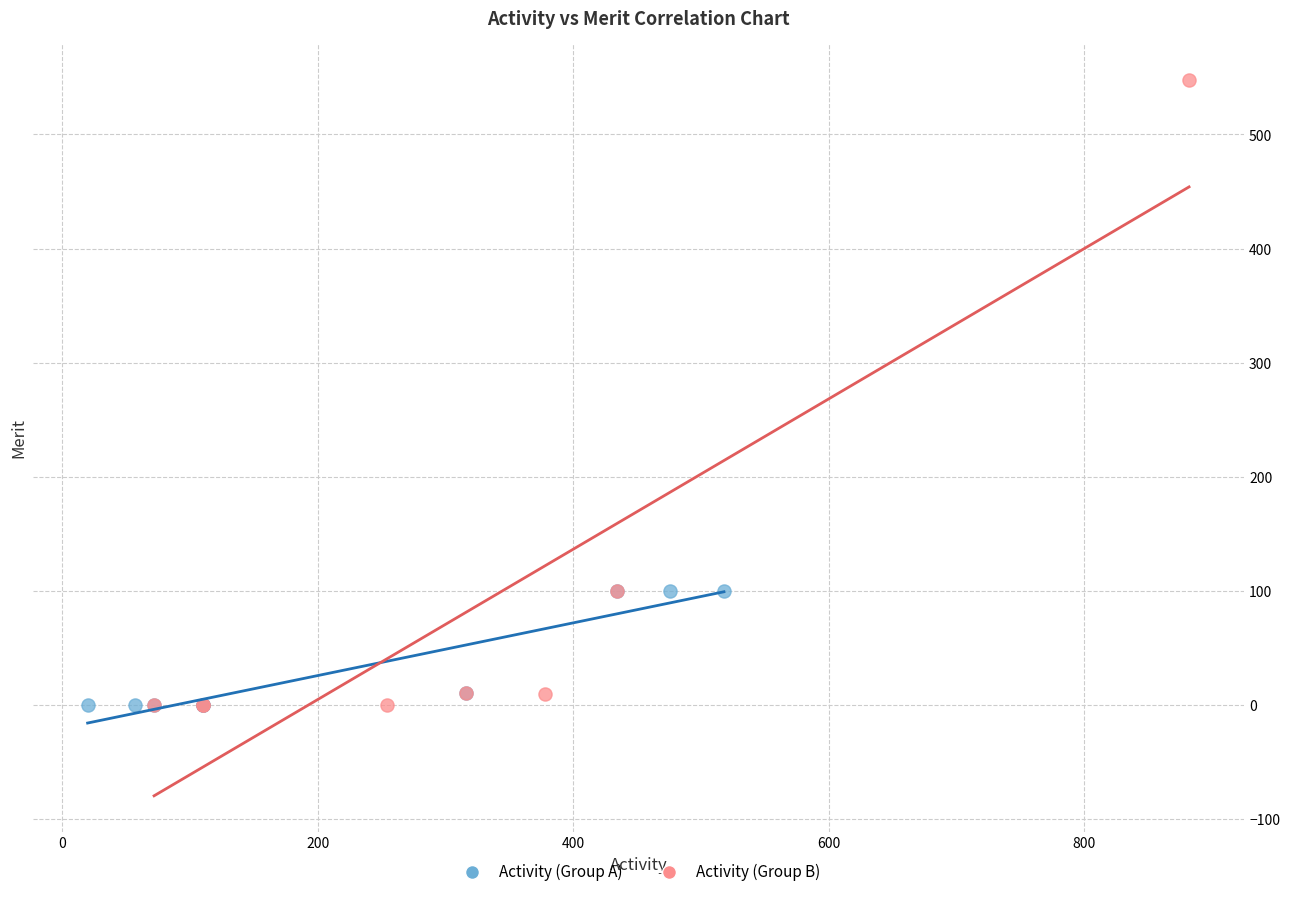

Which series has the largest Y range (max minus min)?

Activity (Group B)